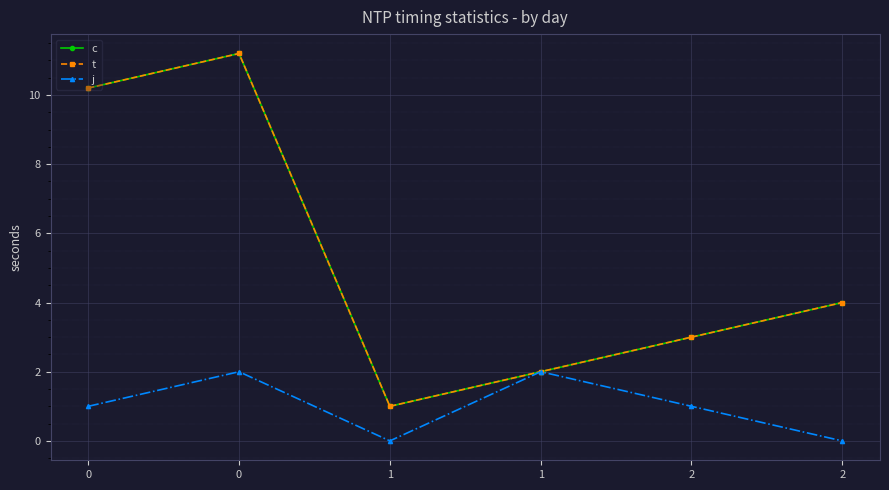

Where is t nearest to the value 6?

2